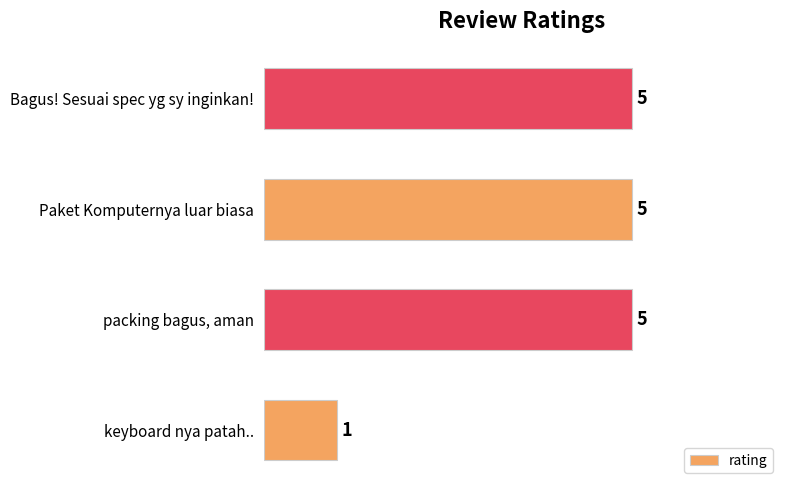

What is the change in value from keyboard nya patah.. to Paket Komputernya luar biasa?

+4